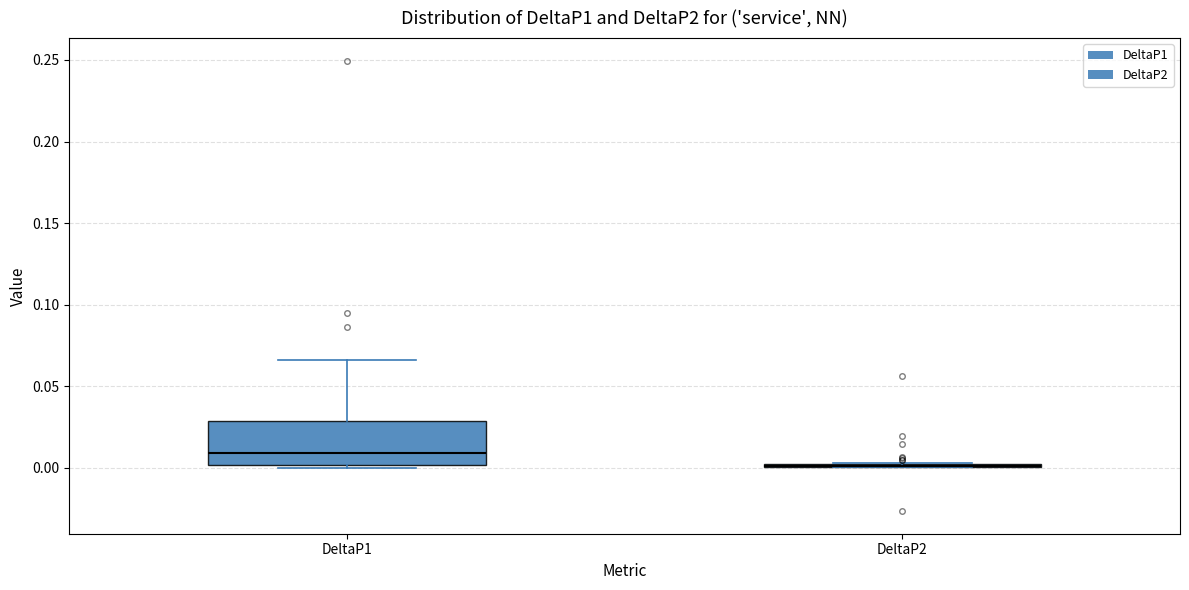

Reading left to right, transcribe this box plot: for each box, give where its median line is, the range the box spans, and where its two whiskers end, as read against the y-axis. The values are not printed on the chart, so give them approximately, as read against the axis.

DeltaP1: median 0.010, box 0.000 to 0.030, whiskers 0.000 (just below the box's lower edge) to 0.065
DeltaP2: box collapsed to a line at 0.000, whiskers 0.000 to 0.005